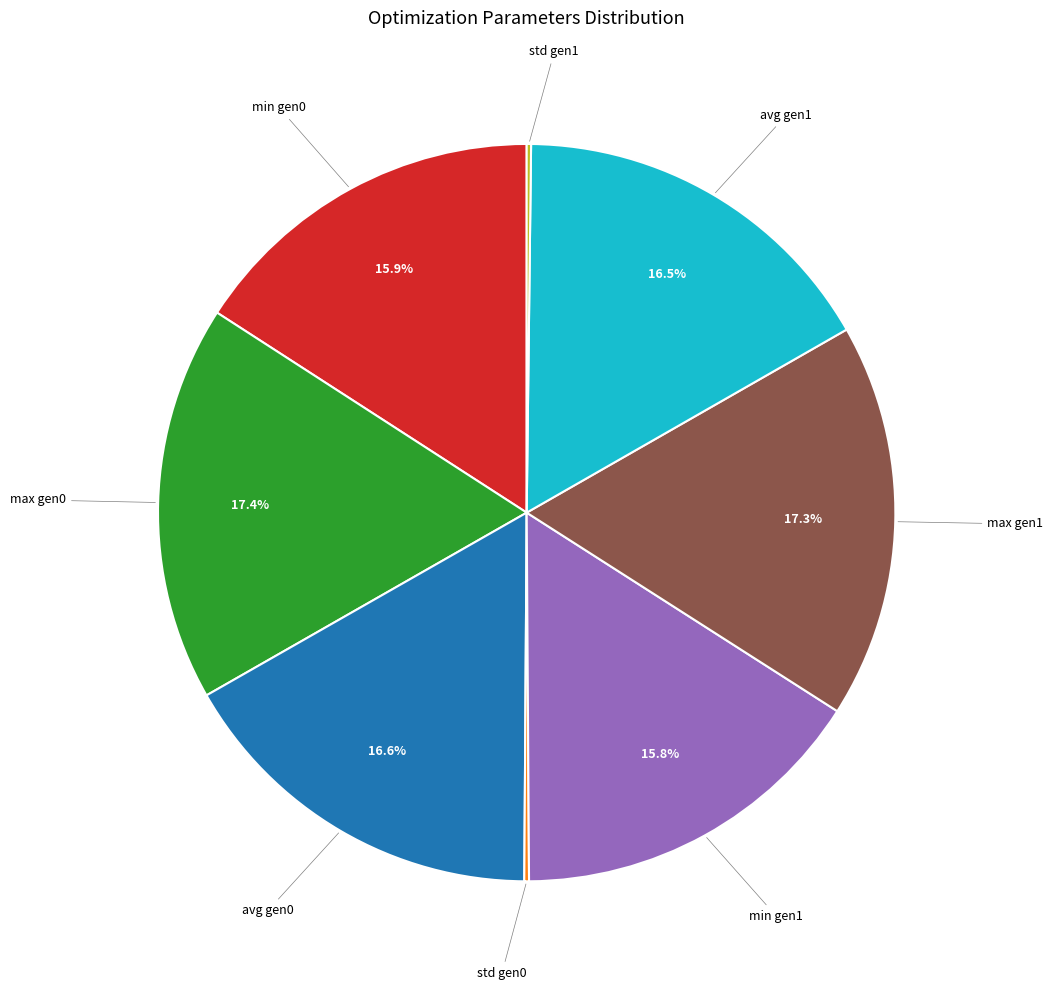

Does avg gen0 account for over 50% of the chart?

No